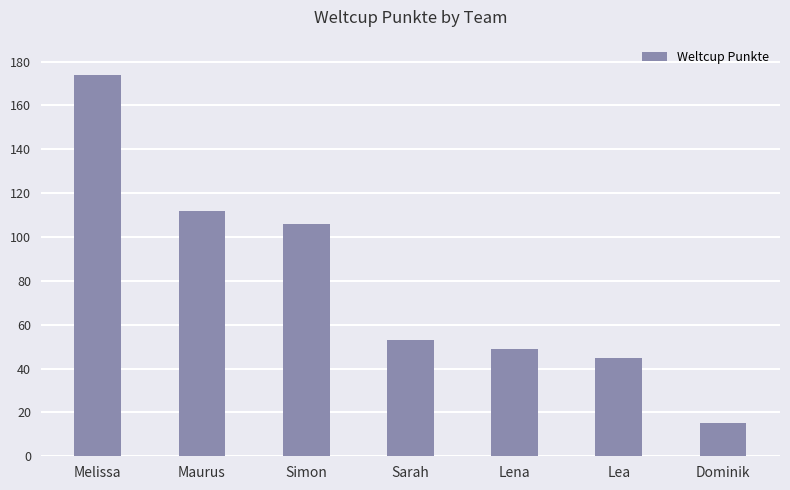

What is the greatest value displayed?

174